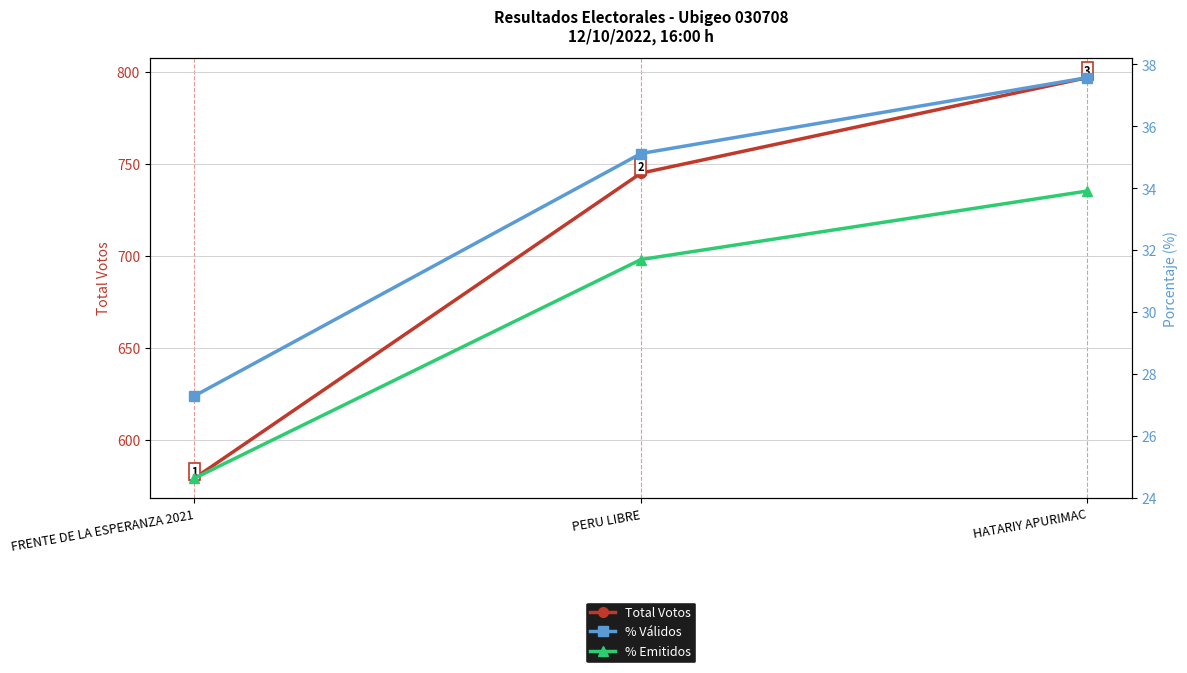

What value does the Total Votos series have at FRENTE DE LA ESPERANZA 2021?

579